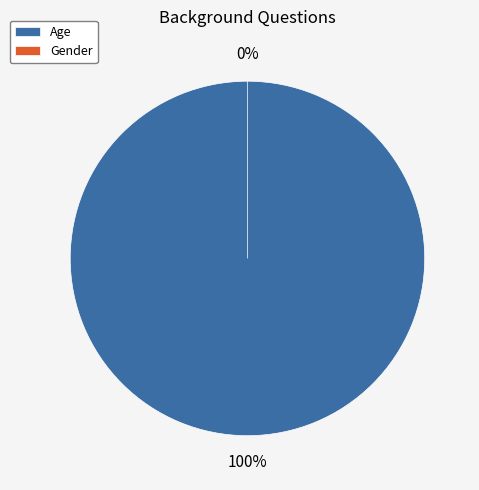

True or false: Age accounts for 100% of the total.

True